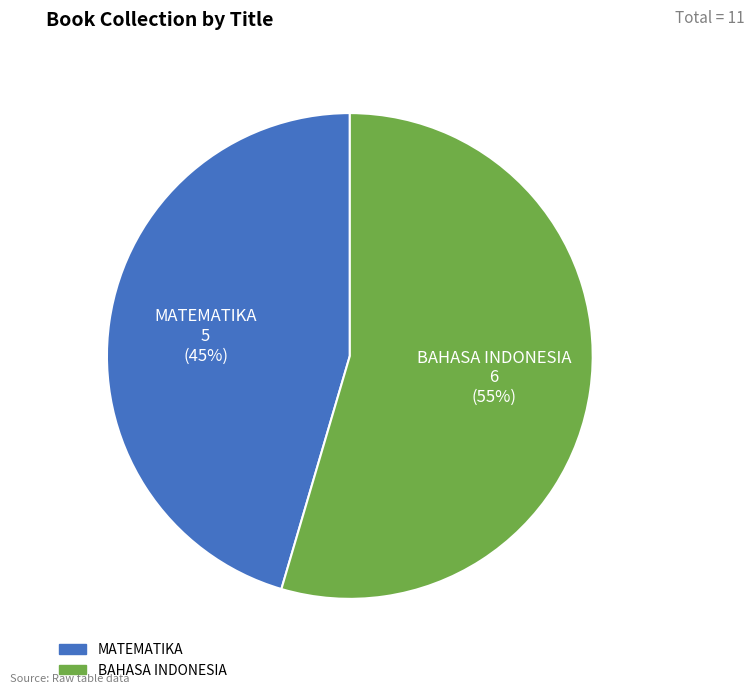

How many slices are in this pie chart?

2